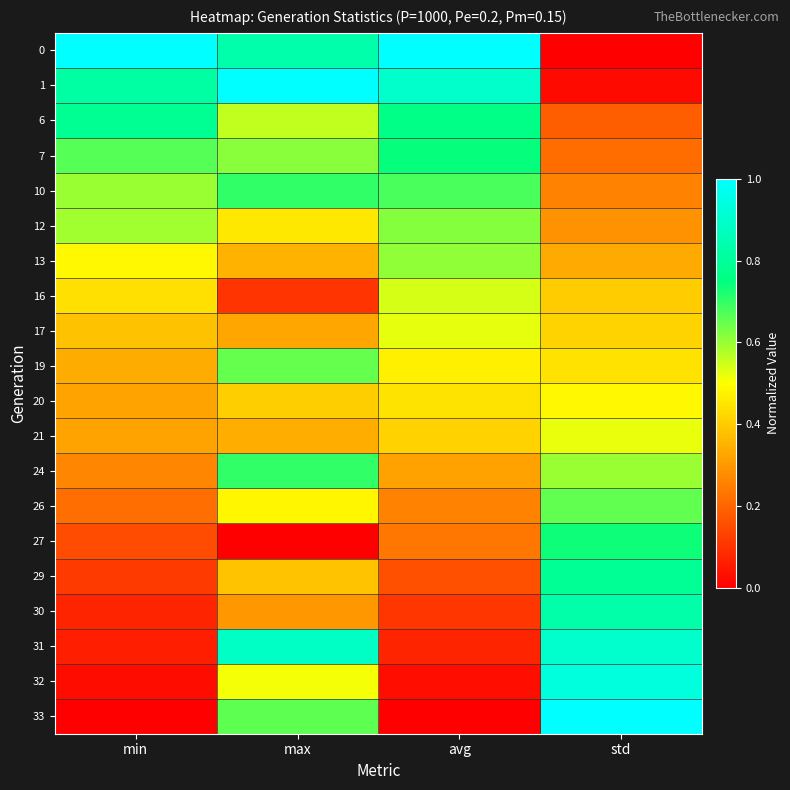

Reading left to right, list all the values displayed in this chart.

0: min=1.0	max=0.8	avg=1.0	std=0.0
1: min=0.8	max=1.0	avg=0.9	std=0.0
6: min=0.8	max=0.6	avg=0.8	std=0.2
7: min=0.7	max=0.6	avg=0.7	std=0.2
10: min=0.6	max=0.7	avg=0.7	std=0.3
12: min=0.6	max=0.5	avg=0.6	std=0.3
13: min=0.5	max=0.4	avg=0.6	std=0.3
16: min=0.4	max=0.1	avg=0.5	std=0.4
17: min=0.4	max=0.3	avg=0.5	std=0.4
19: min=0.3	max=0.6	avg=0.5	std=0.4
20: min=0.3	max=0.4	avg=0.4	std=0.5
21: min=0.3	max=0.3	avg=0.4	std=0.5
24: min=0.3	max=0.7	avg=0.3	std=0.6
26: min=0.2	max=0.5	avg=0.3	std=0.7
27: min=0.2	max=0.0	avg=0.2	std=0.7
29: min=0.1	max=0.4	avg=0.2	std=0.8
30: min=0.1	max=0.3	avg=0.1	std=0.8
31: min=0.1	max=0.9	avg=0.1	std=0.9
32: min=0.0	max=0.5	avg=0.0	std=0.9
33: min=0.0	max=0.7	avg=0.0	std=1.0